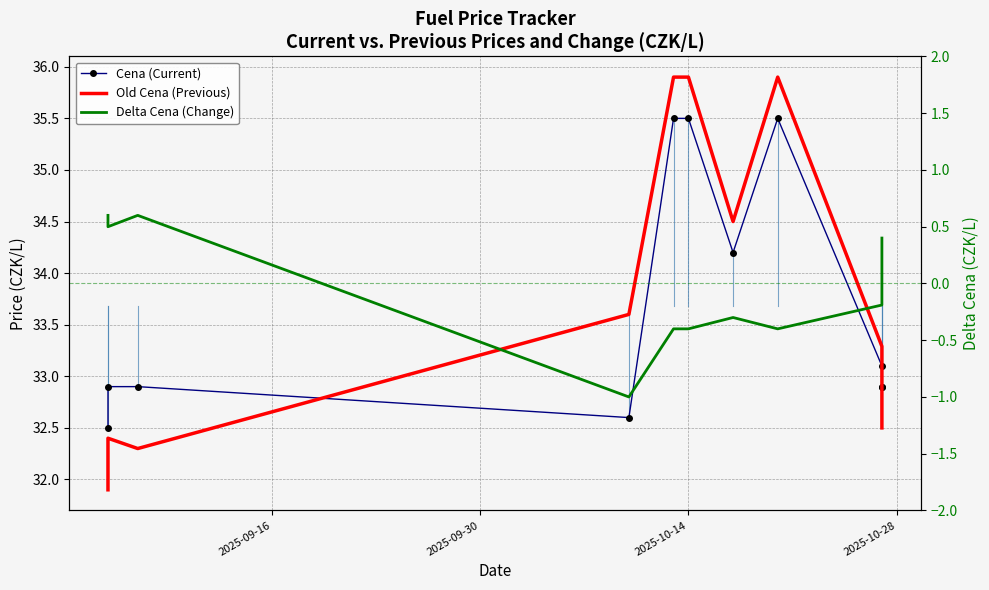

In Old Cena (Previous), how many points are lower than both neighbors (excluding endpoints)?

2